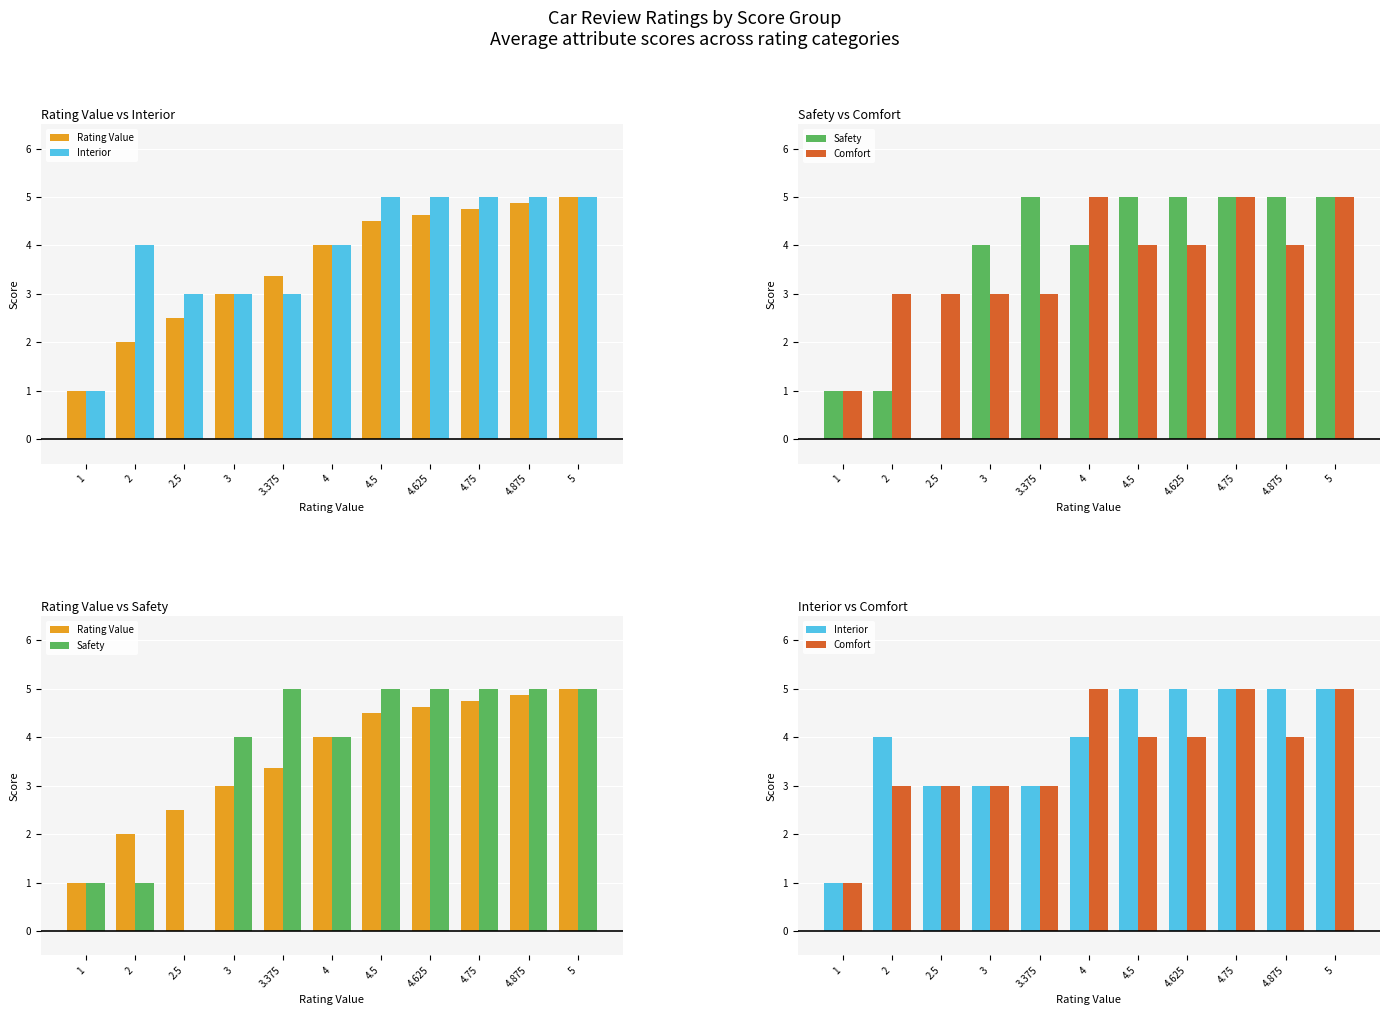

At how many categories does at least one series exceed 3?

9